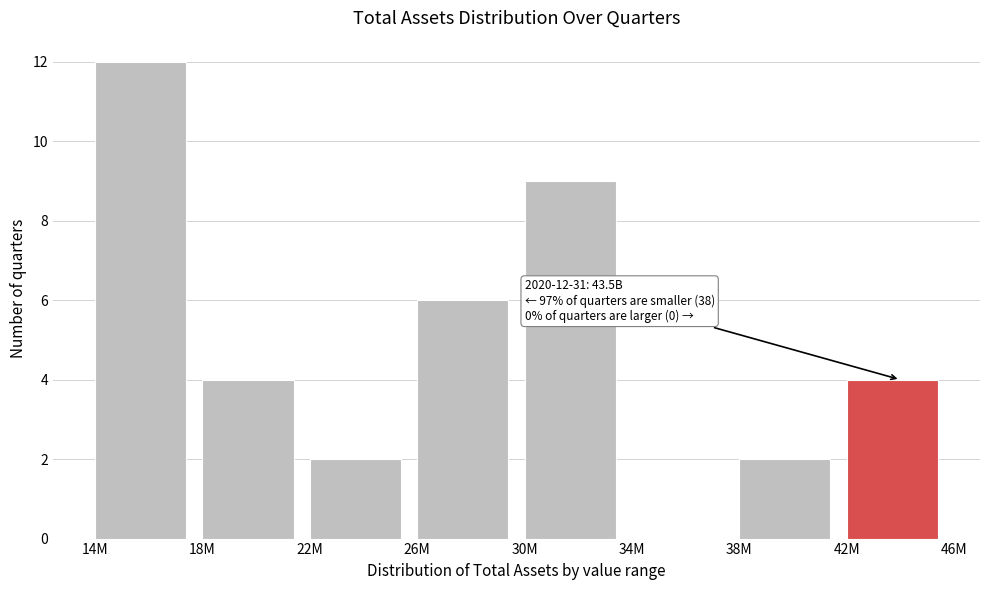

Reading left to right, transcribe all the data shown in this chart.

14M=12	18M=4	22M=2	26M=6	30M=9	34M=0	38M=2	42M=4